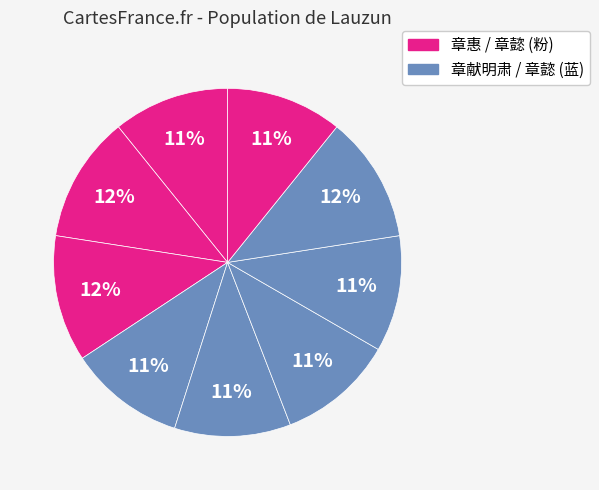

How many slices are in this pie chart?

9